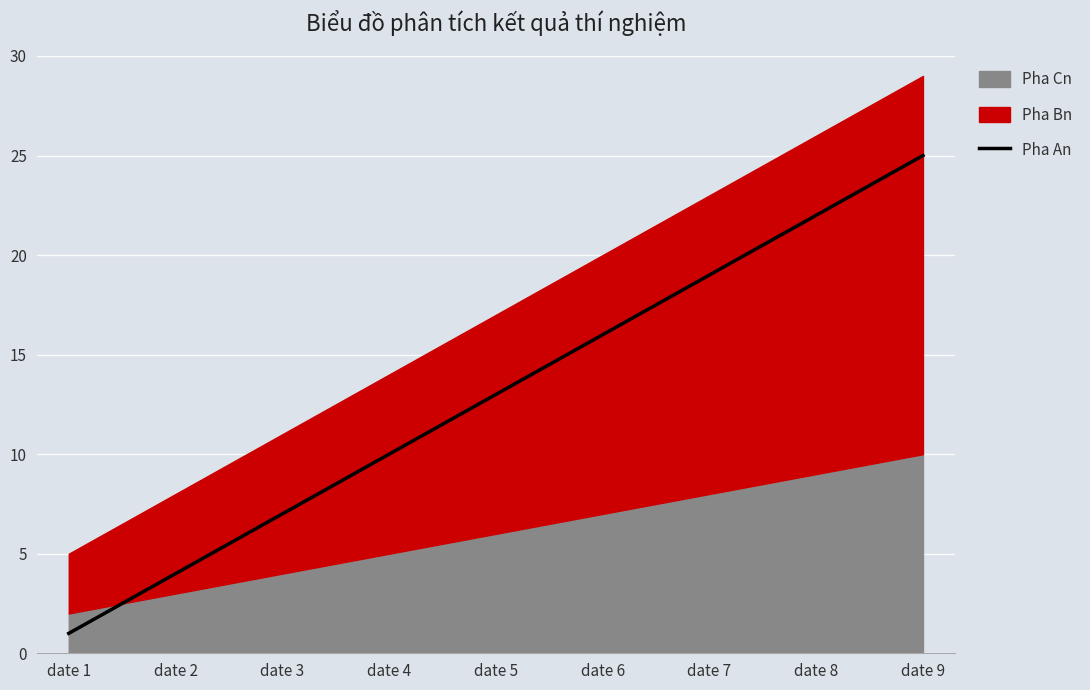

Rank the categories by value from lowest to highest.

date 1, date 2, date 3, date 4, date 5, date 6, date 7, date 8, date 9